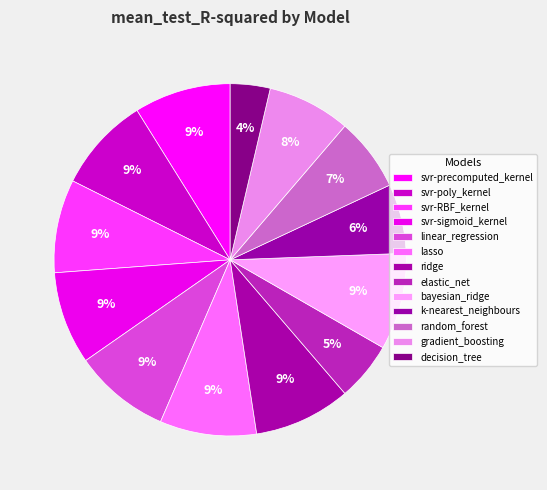

Between svr-poly_kernel and random_forest, which is larger?

svr-poly_kernel